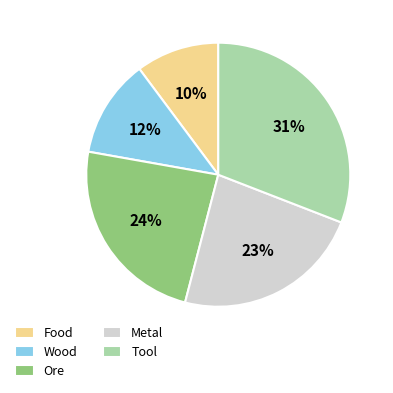

Does Tool represent more than half of the total?

No